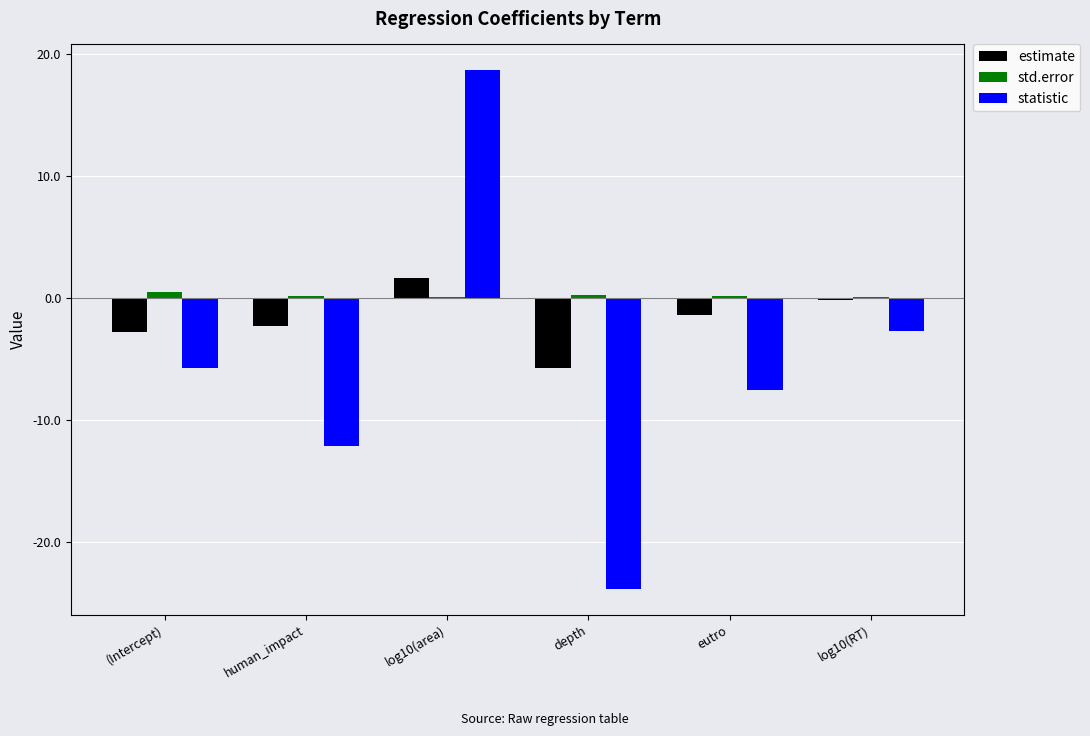

What is the sum of the estimate values at depth and log10(area)?

-4.1